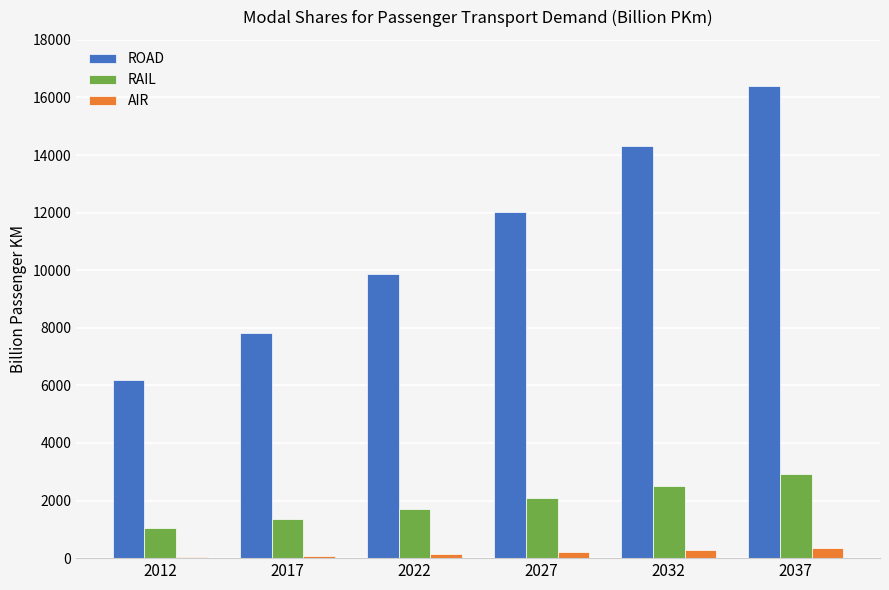

The value of ROAD at 2027 is 7406.2. True or false?

False